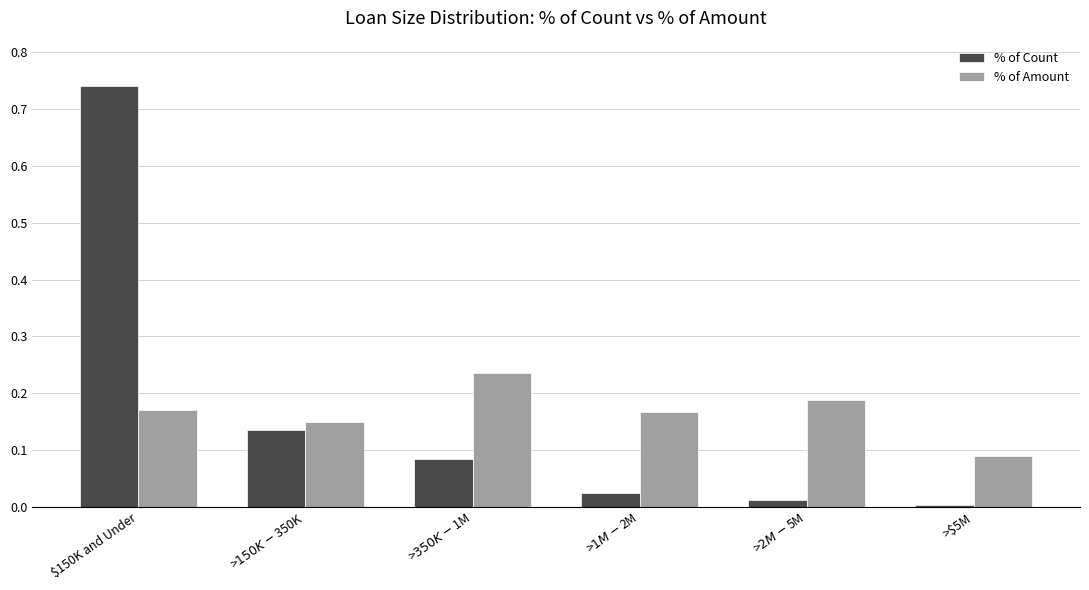

How many bars are there in total?

12